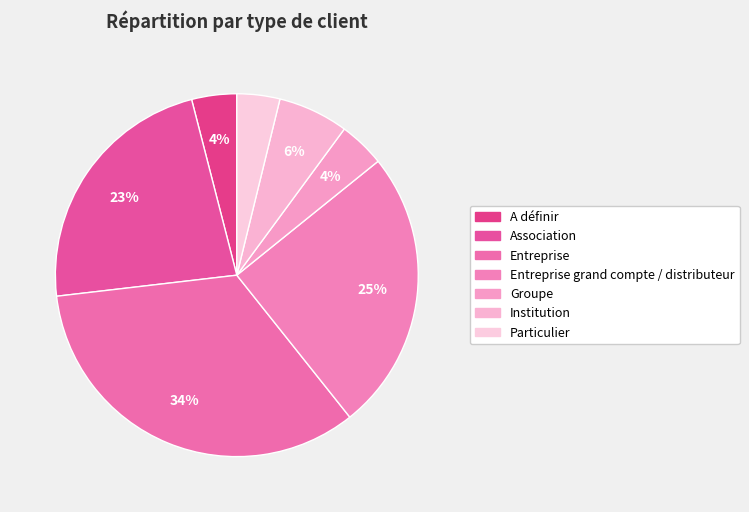

Does A définir represent more than half of the total?

No